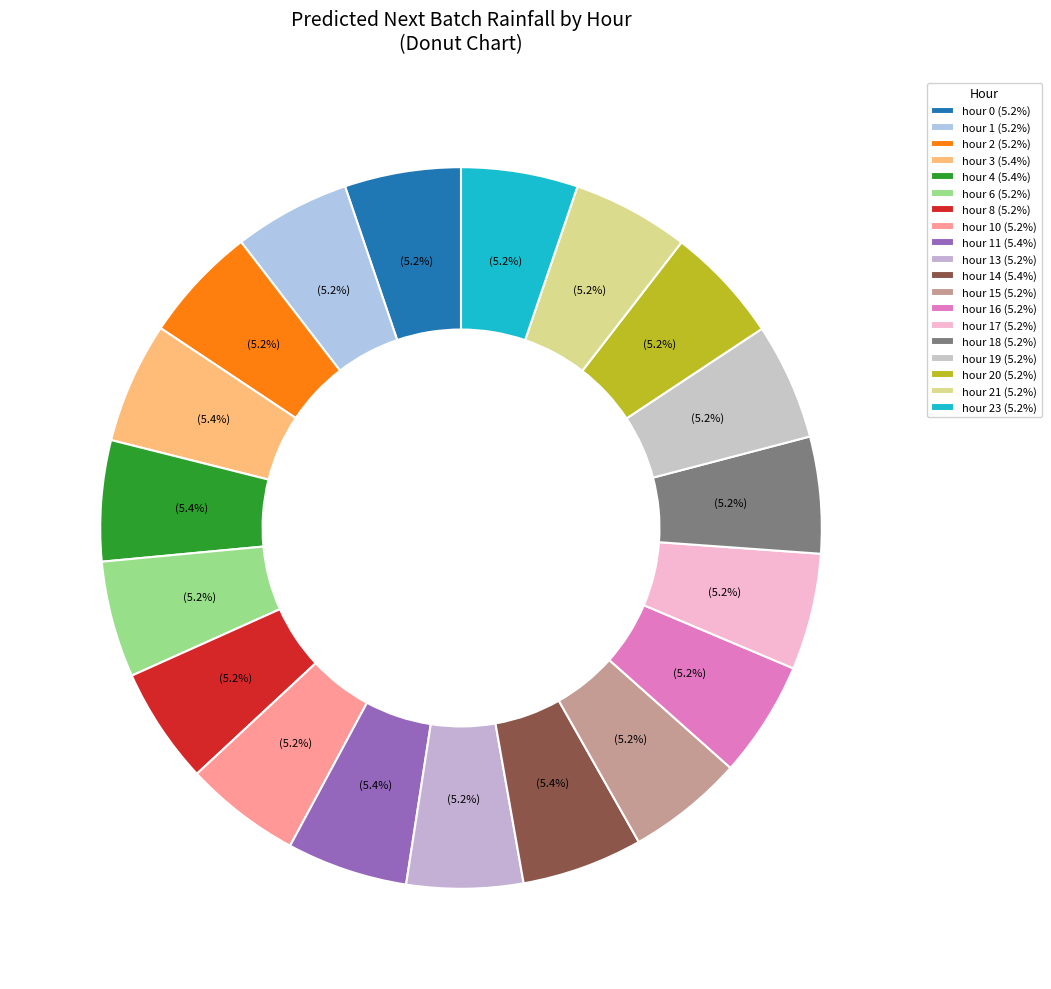

Count the number of slices in the pie.

19